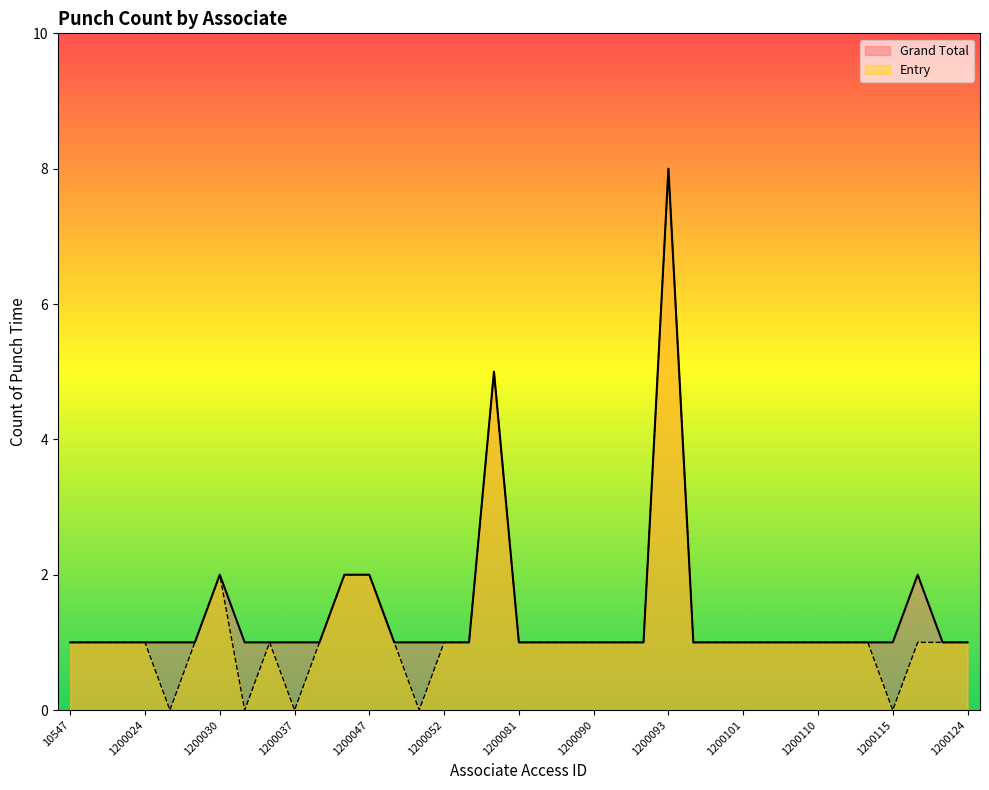

Rank the categories by Grand Total value from highest to lowest.

1200093, 1200074, 1200030, 1200046, 1200047, 1200118, 10547, 1200014, 1200023, 1200024, 1200025, 1200028, 1200032, 1200035, 1200037, 1200045, 1200048, 1200049, 1200052, 1200070, 1200081, 1200086, 1200087, 1200090, 1200091, 1200092, 1200099, 1200100, 1200101, 1200103, 1200108, 1200110, 1200112, 1200113, 1200115, 1200119, 1200124